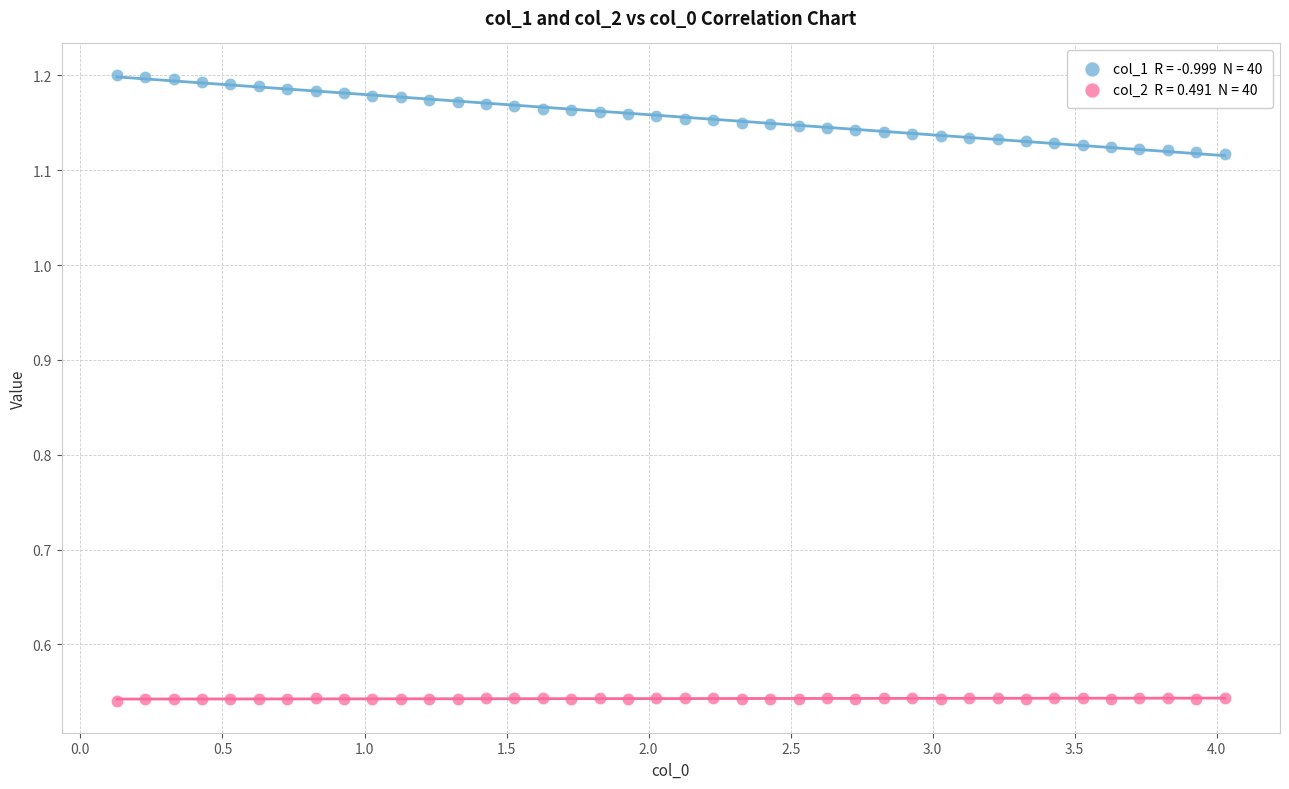

Across all data points, what is the range of X values (max minus min)?

3.9